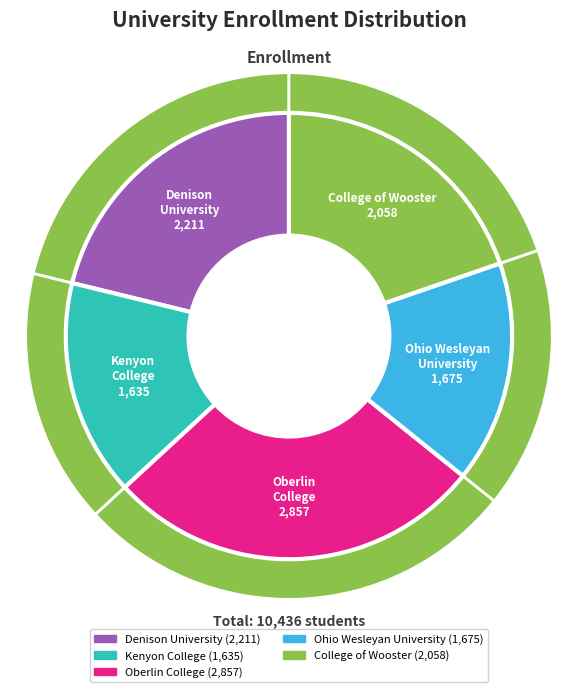

What percentage do Oberlin College and College of Wooster together represent?

47.1%